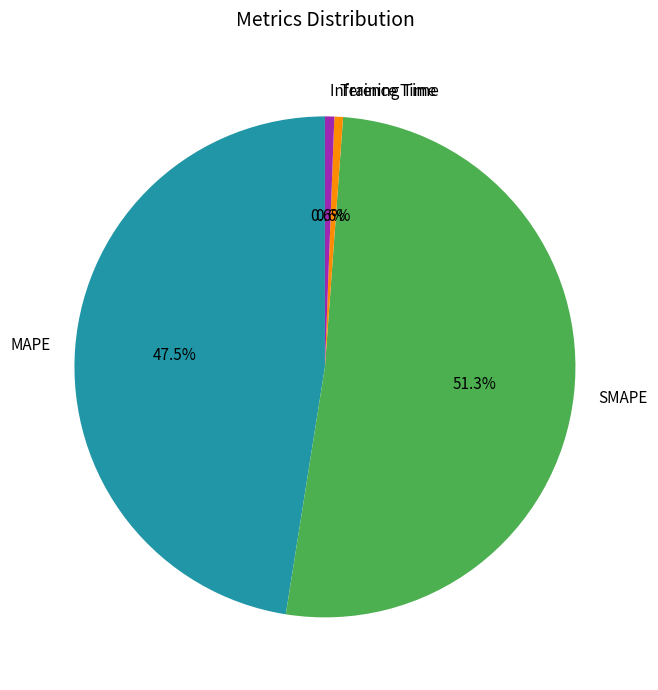

Which category accounts for the majority?

SMAPE